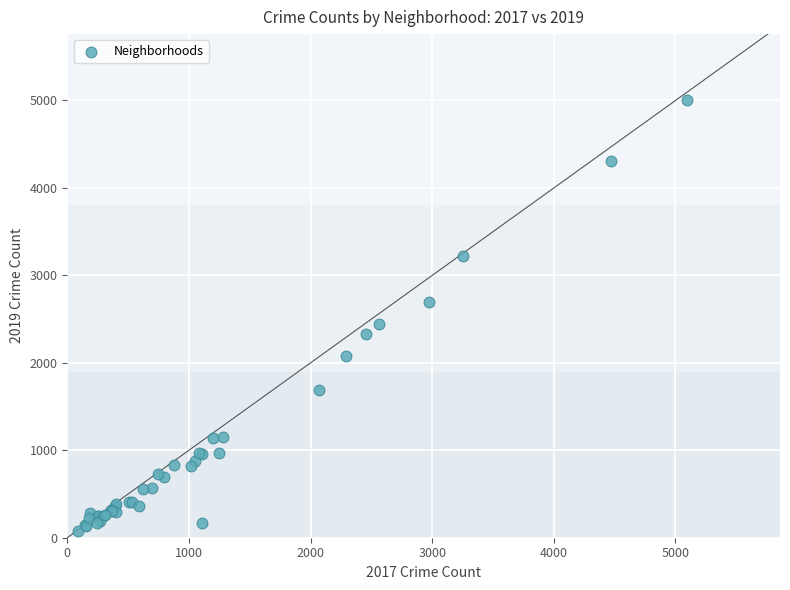

What Y value in the scatter plot is closest to 2542?

2441